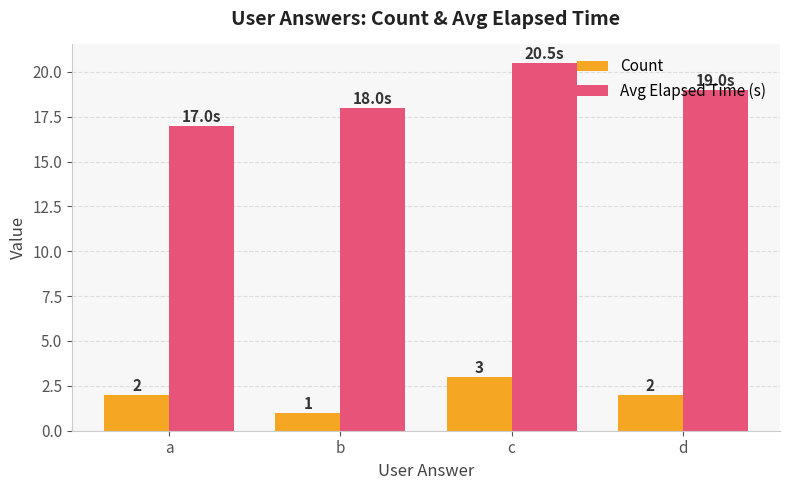

What is the highest value of the Count series?

3.0